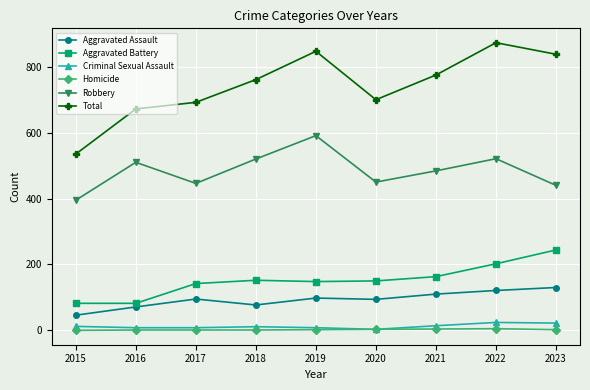

Which series has the largest total across all categories?

Total